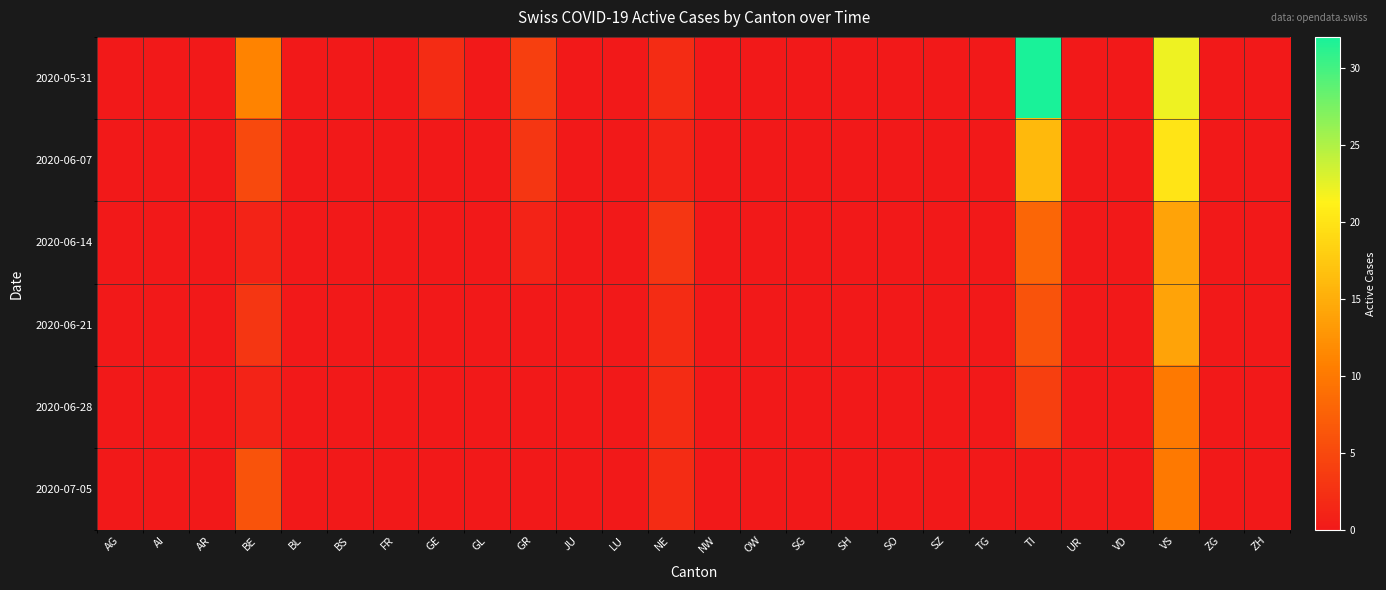

At which category is the sum across all series the highest?

VS